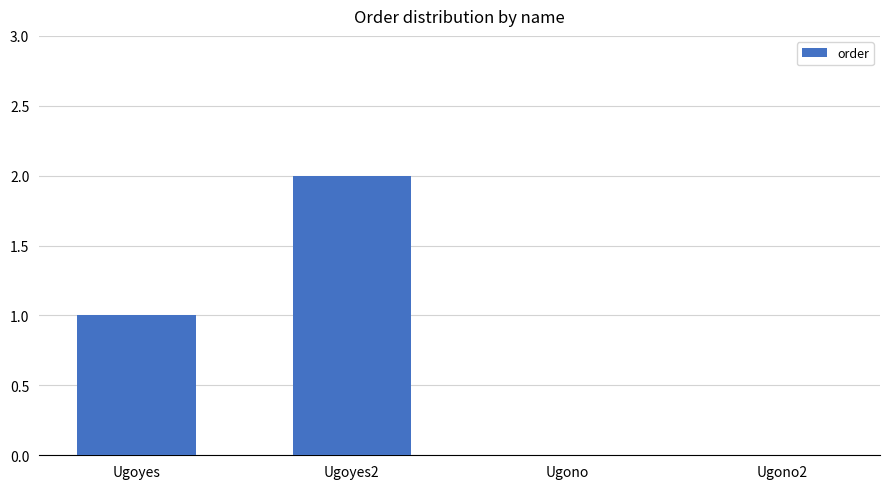

Reading right to left, list all the values displayed in this chart.

0	0	2	1